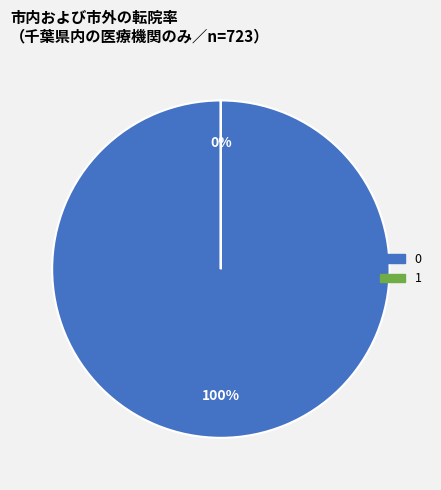

Which slice is the smallest?

1